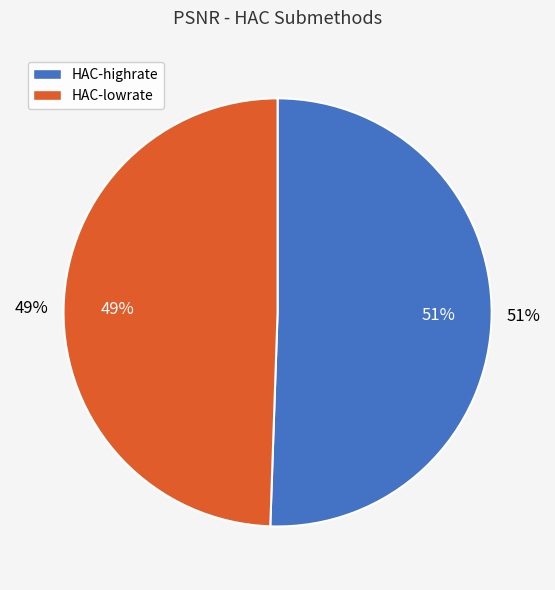

Combined, what portion of the pie is HAC-highrate and HAC-lowrate?

100.0%